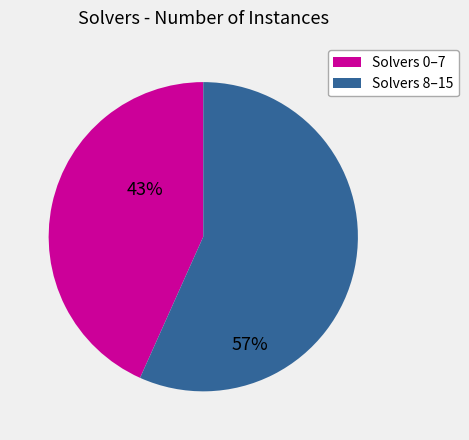

Is there any slice that represents more than half of the pie?

Yes